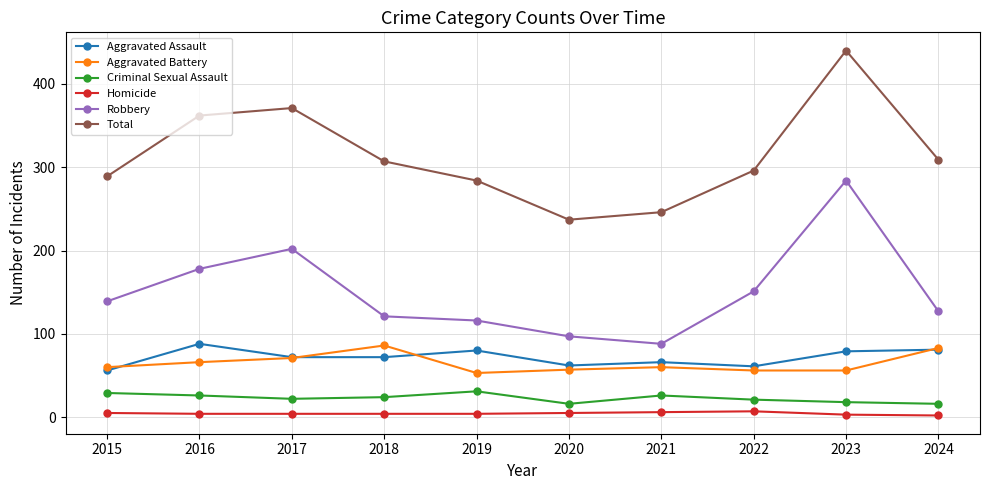

What is the sum of all Criminal Sexual Assault values?

229